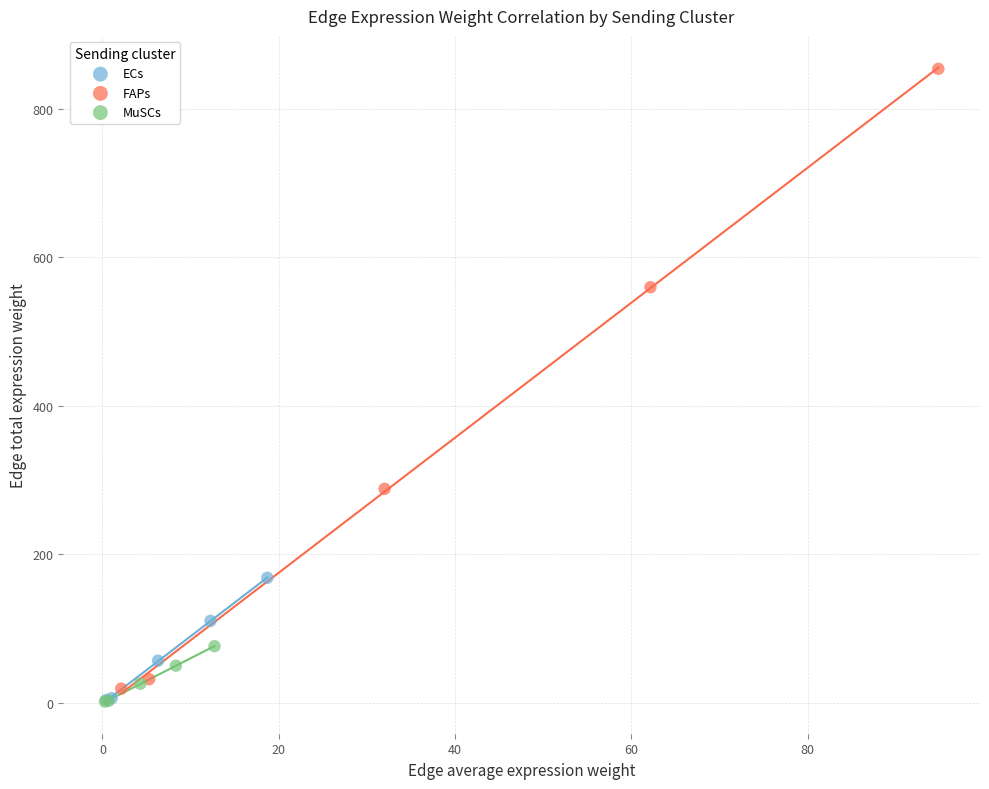

What are all the series names shown in the legend?

ECs, FAPs, MuSCs